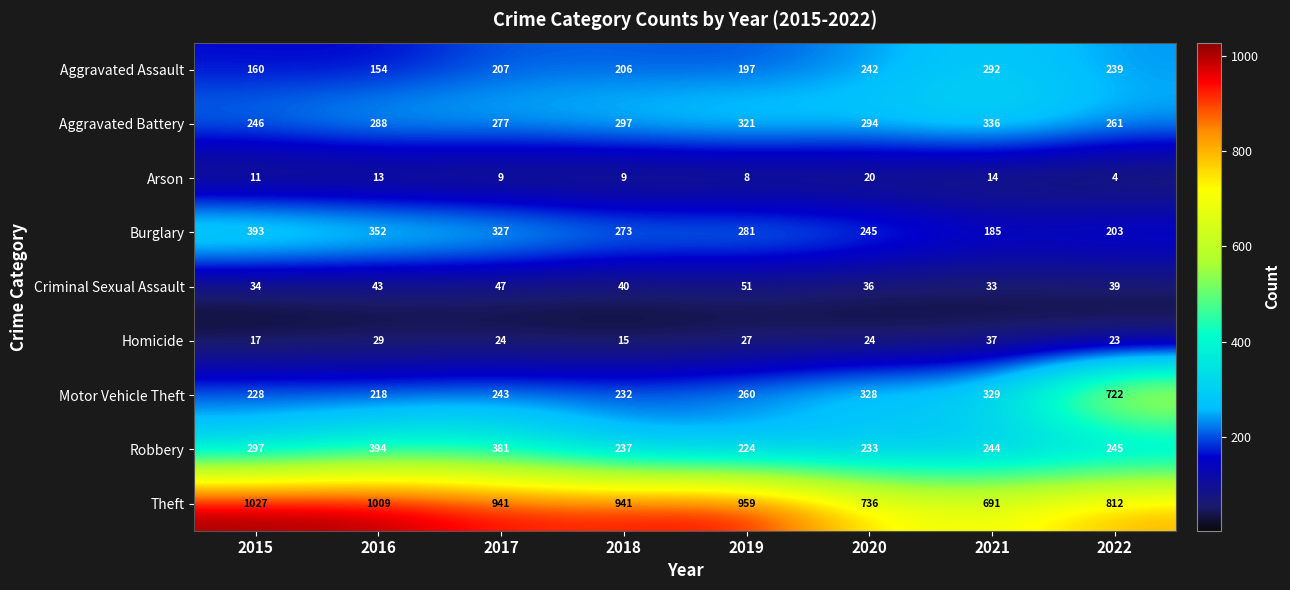

At which label does Criminal Sexual Assault first exceed 40?

2016